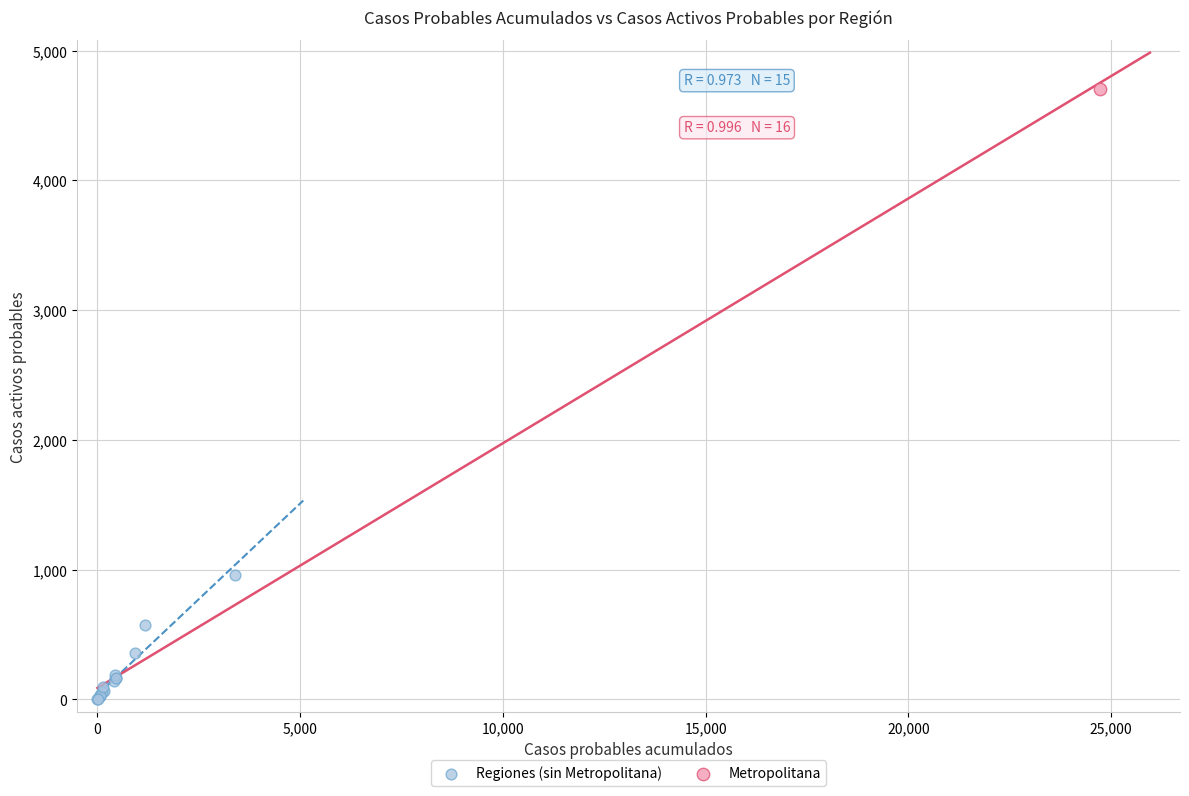

What are all the series names shown in the legend?

Regiones (sin Metropolitana), Metropolitana